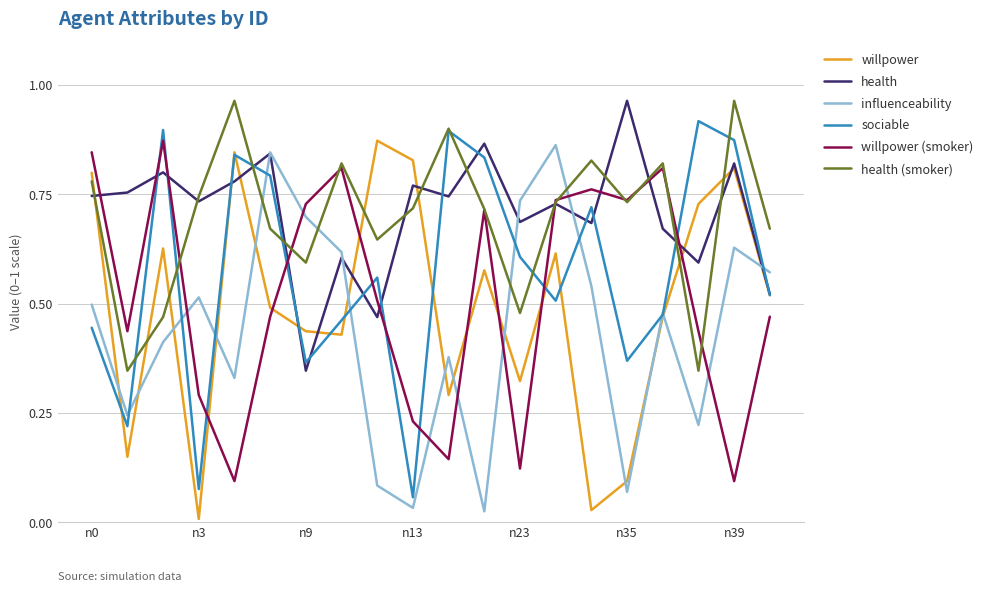

True or false: influenceability and willpower (smoker) cross at least once.

True